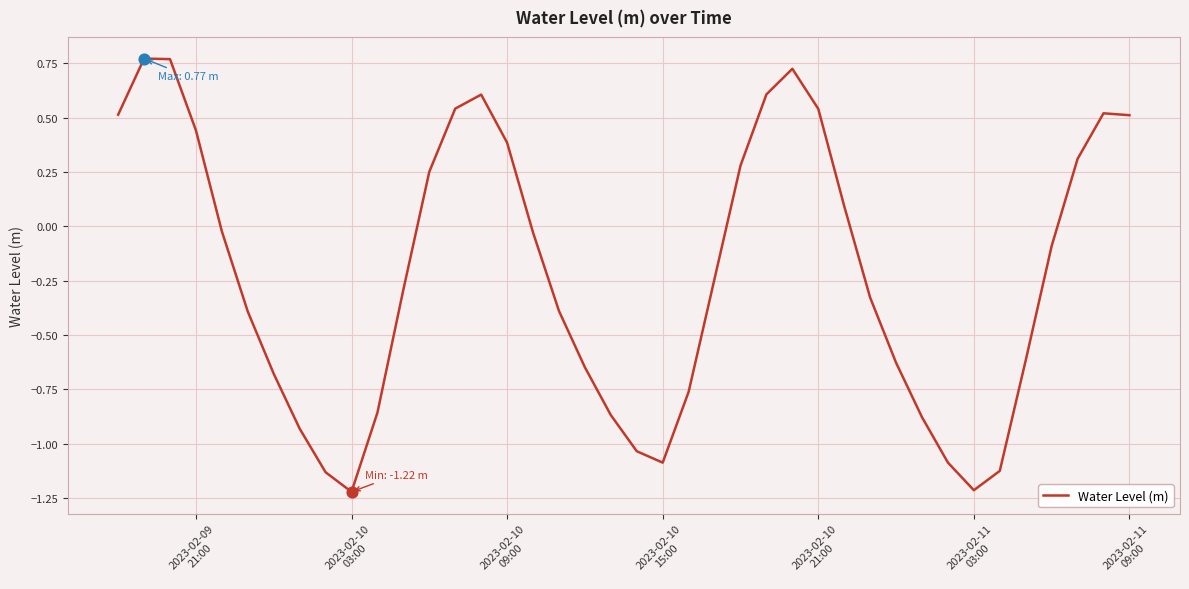

What is the difference between the maximum and minimum values?

2.0